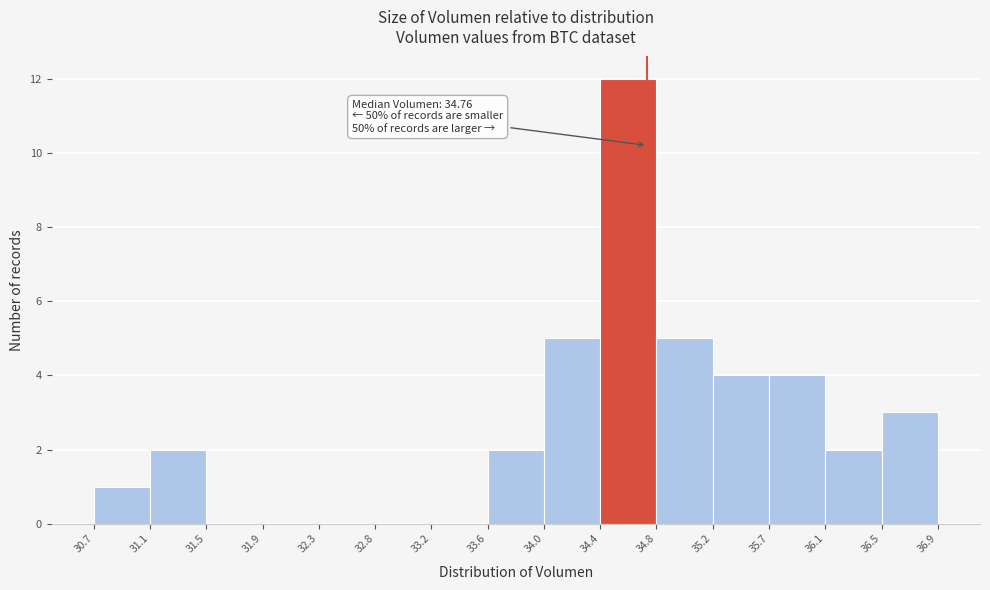

Which range on the x-axis has the tallest bar?

34.4 to 34.8